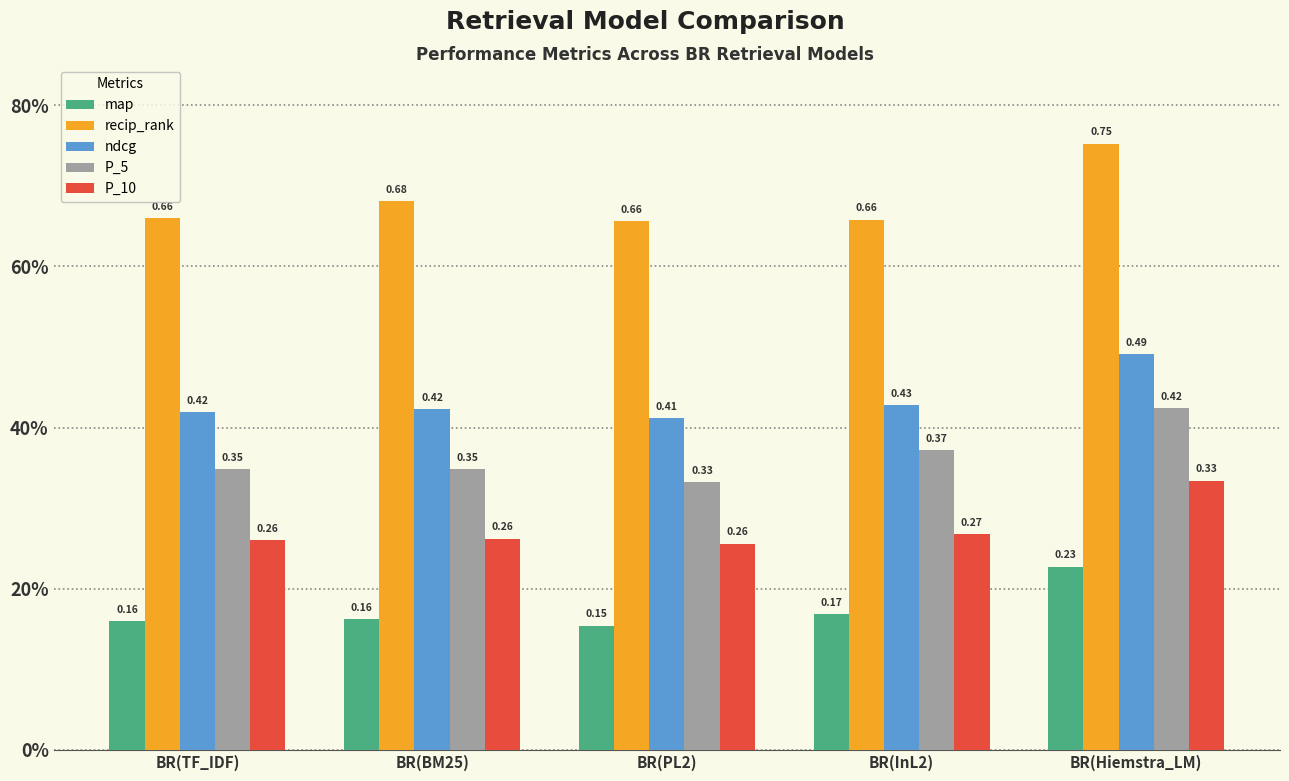

What is the difference between the highest and lowest values at BR(PL2)?

0.5